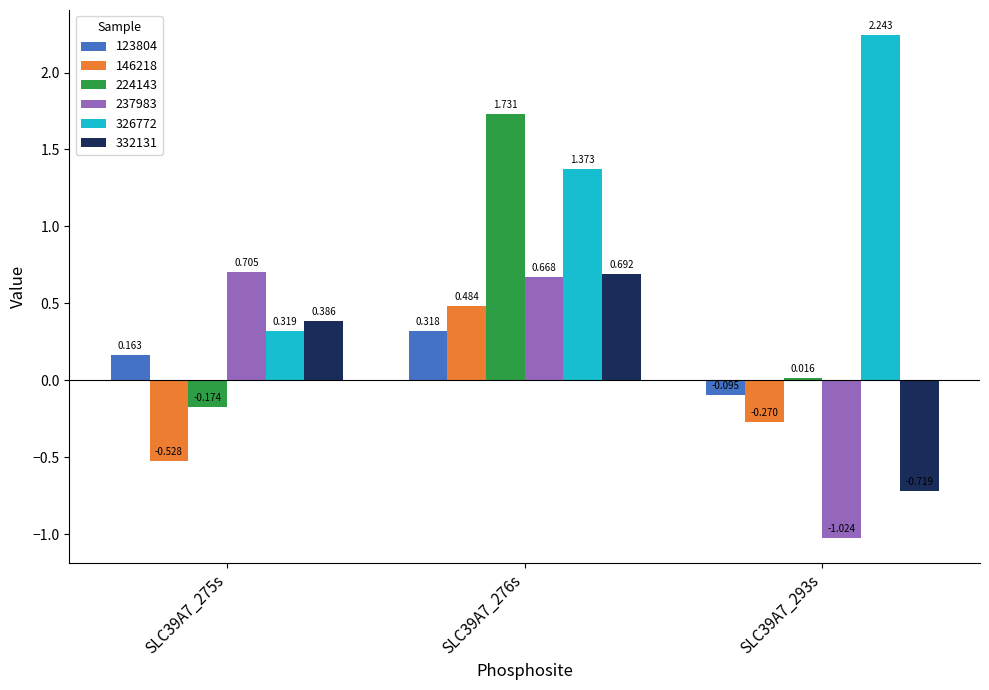

Is the value of 332131 at SLC39A7_275s greater than the value of 224143 at SLC39A7_293s?

Yes